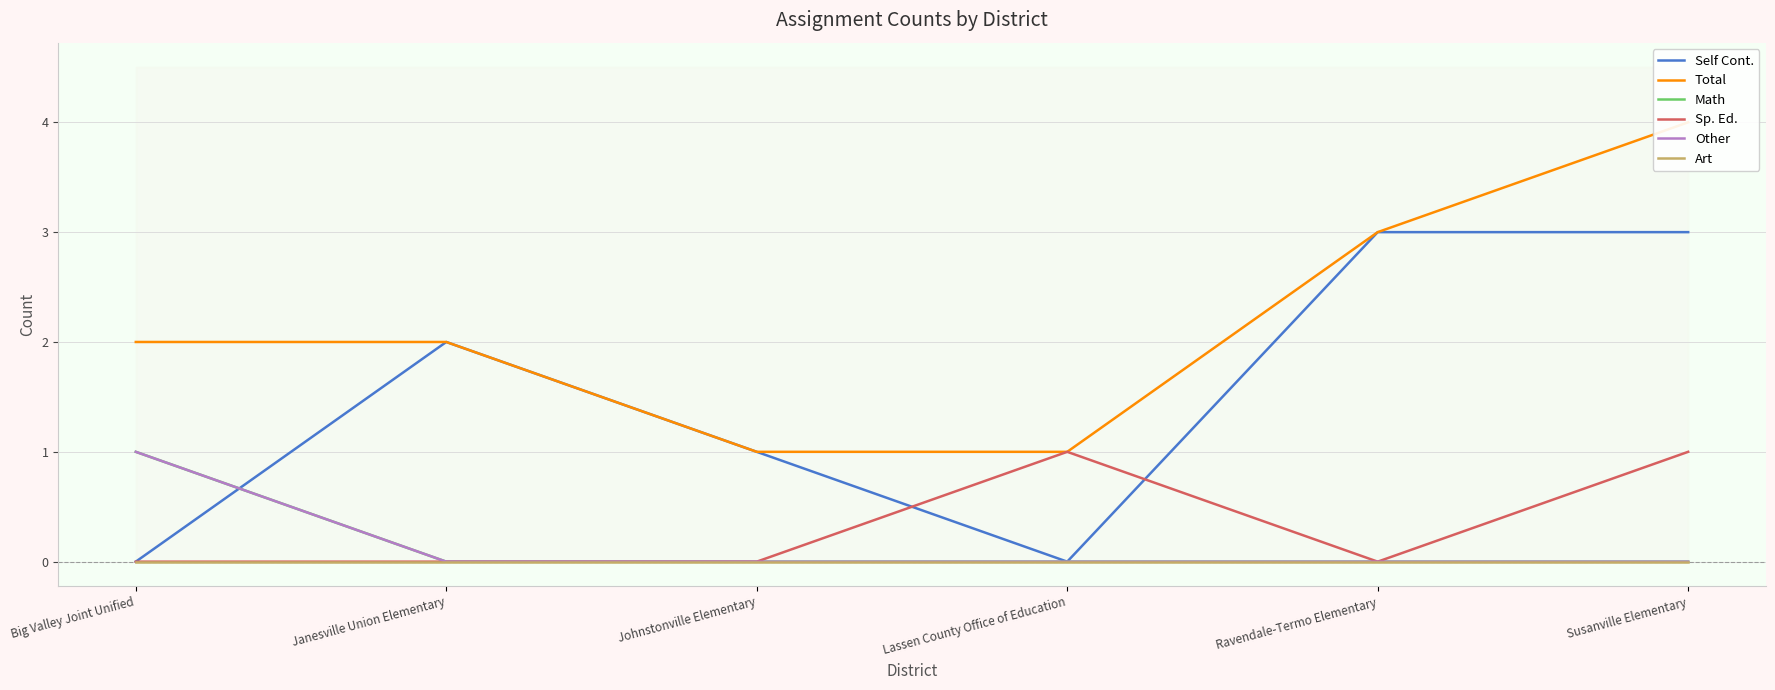

Is it true that Other equals 0 at Lassen County Office of Education?

False